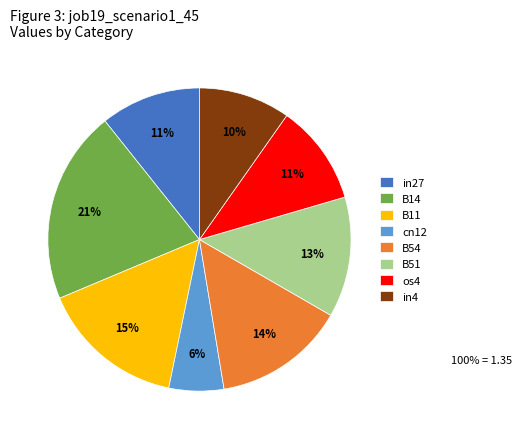

To the nearest percent, what is the average slice percentage?

12%